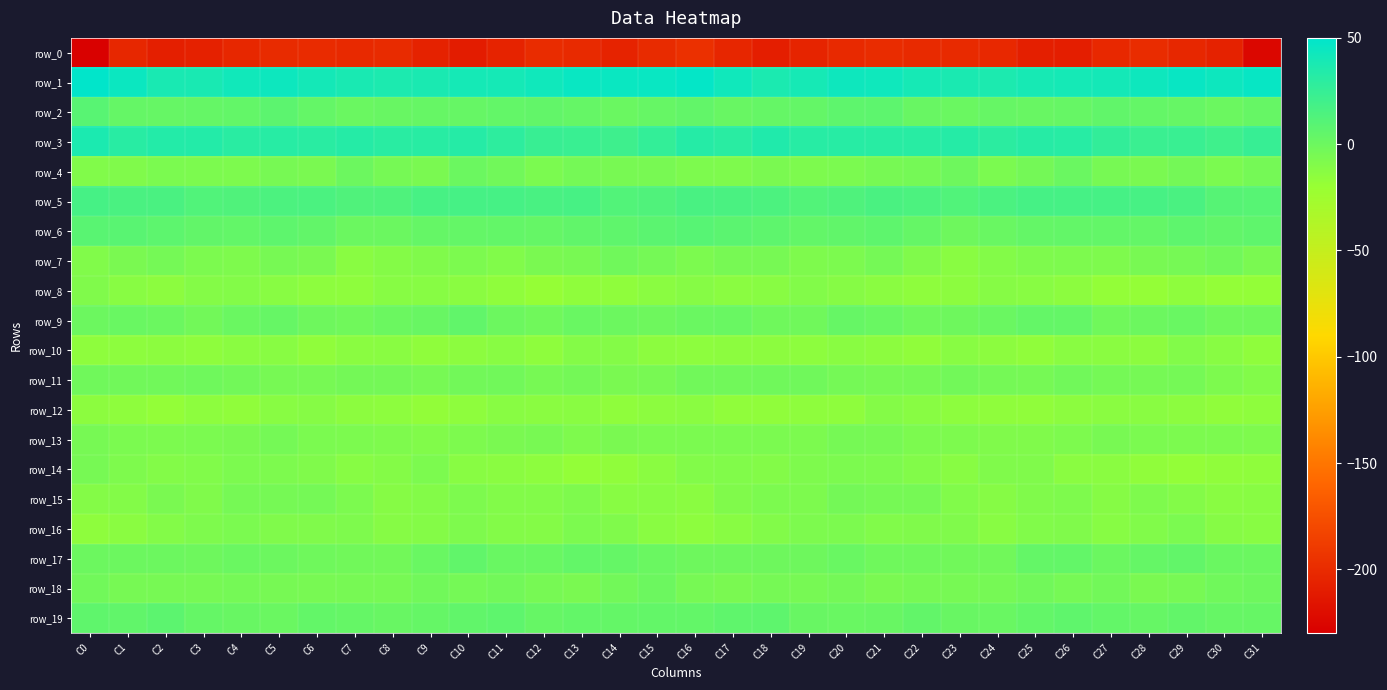

The value of row_2 at C3 is 3.5. True or false?

True